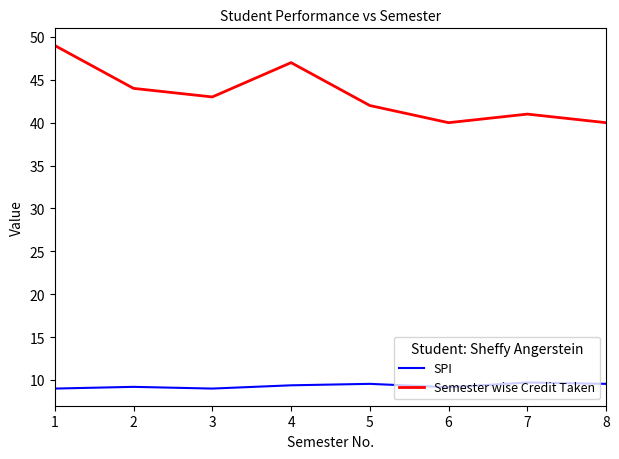

What is the total value across all series at 2?

53.2